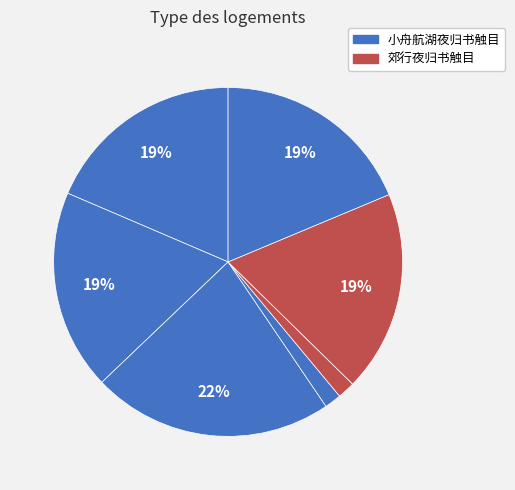

How many slices are in this pie chart?

7